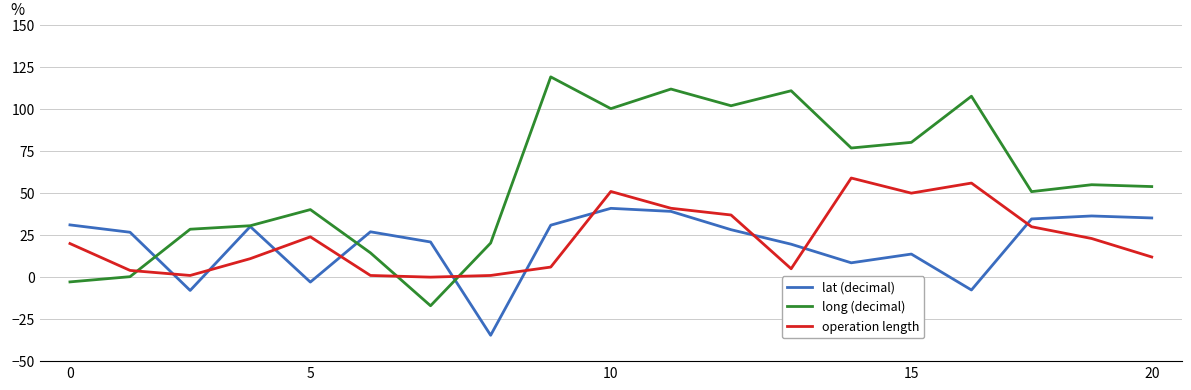

Which series has the largest total across all categories?

long (decimal)